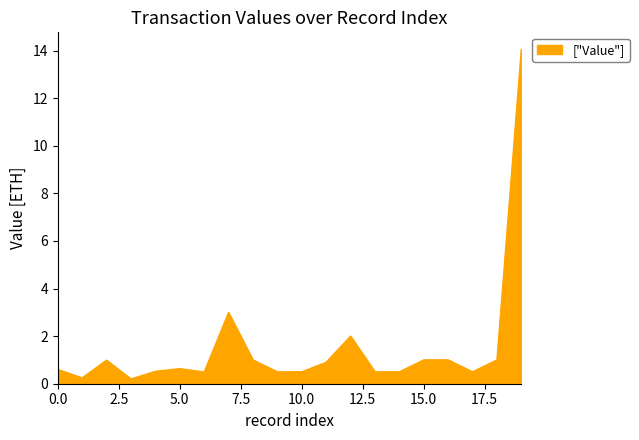

Does the chart display data point markers on the line(s)?

No